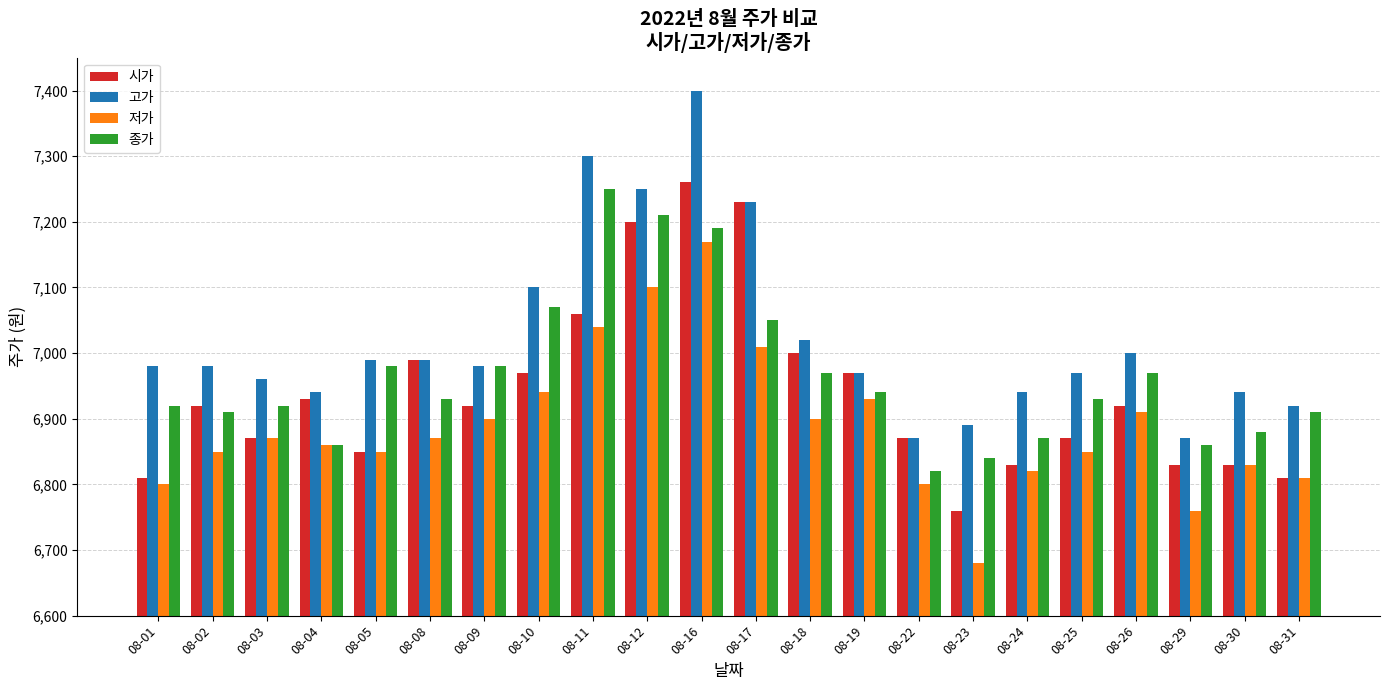

What is the value of the 시가 bar at the 20th from the left?

6830